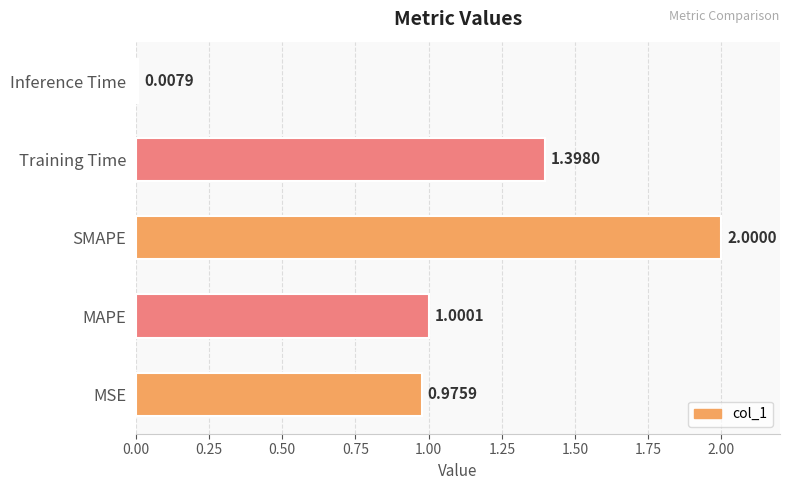

Rank the categories by value from lowest to highest.

Inference Time, MSE, MAPE, Training Time, SMAPE